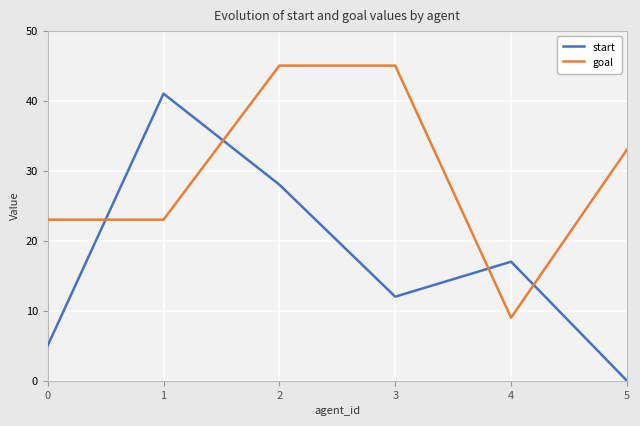

Count the number of data series in this chart.

2